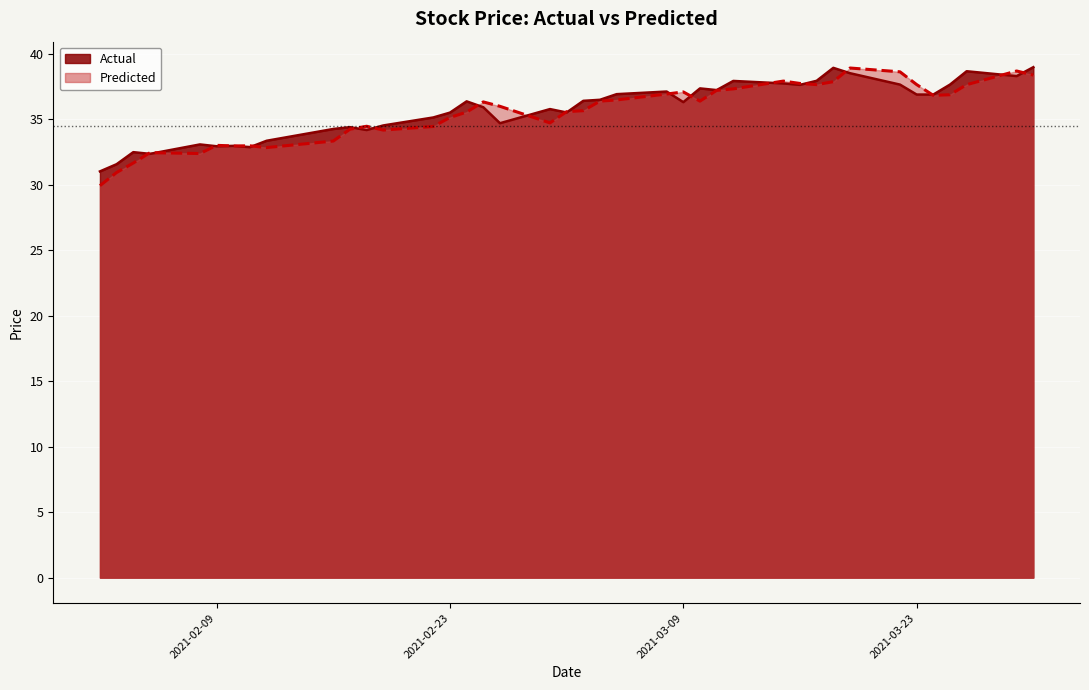

True or false: Actual and Predicted intersect in this chart.

True